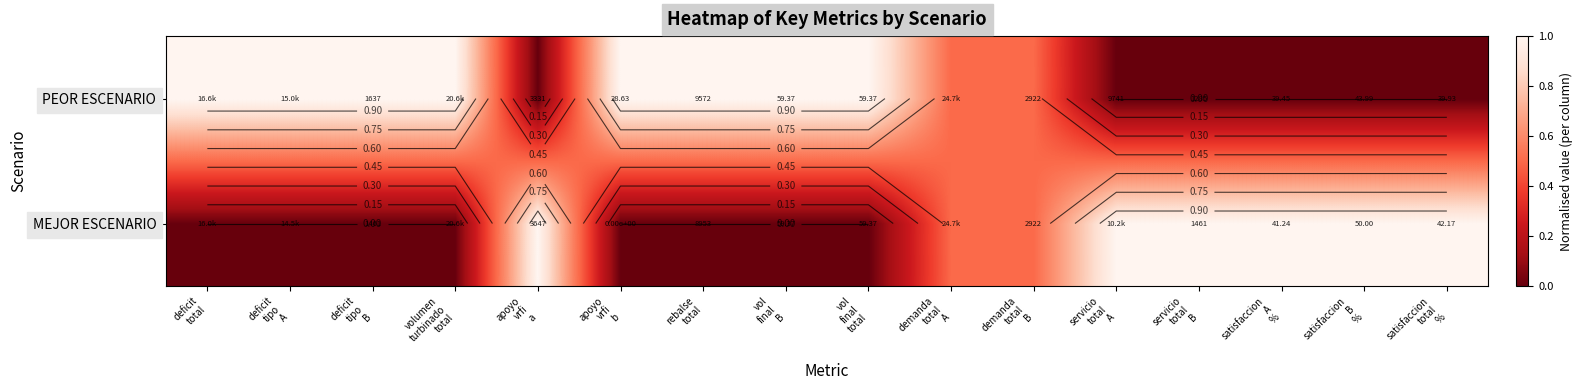

Which series has the widest spread of values?

MEJOR ESCENARIO